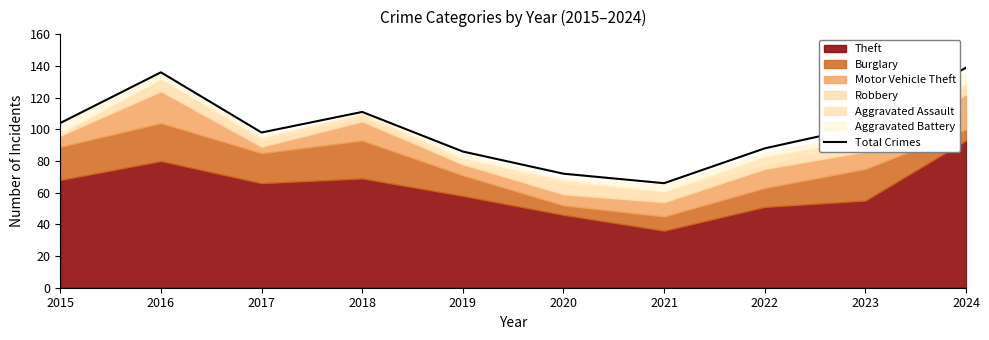

What is the value of the 8th point from the left?

88